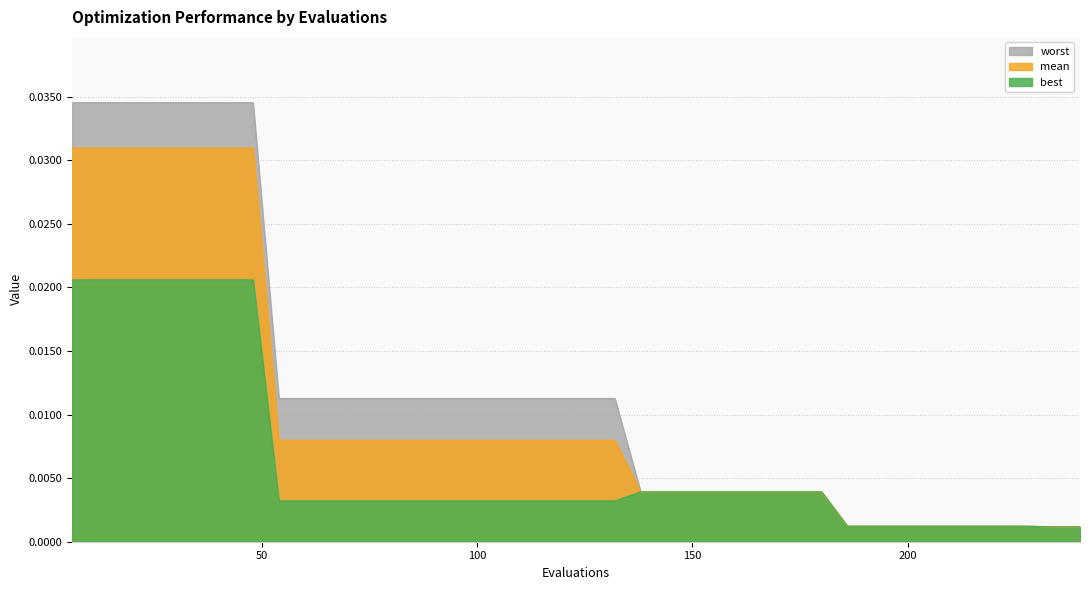

List the series in order of their overall mean, highest first.

worst, mean, best